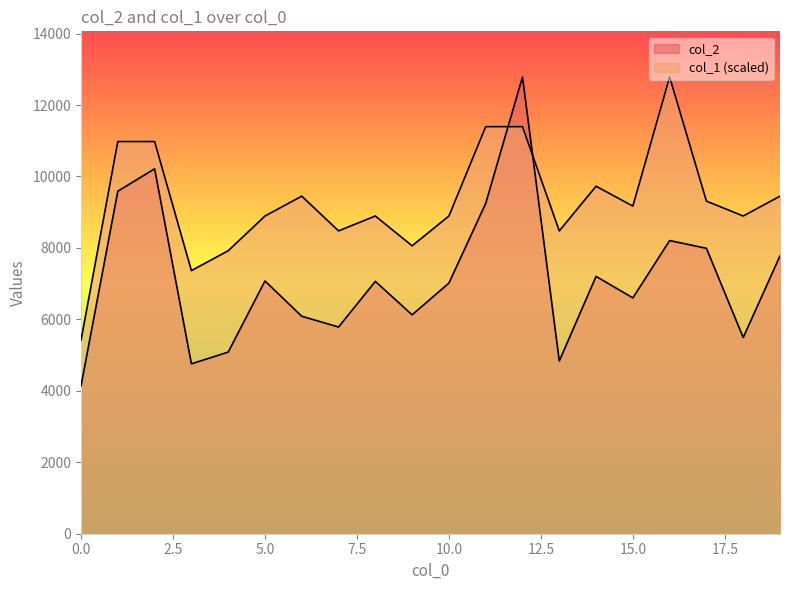

How many interior local peaks does the col_2 series have?

6